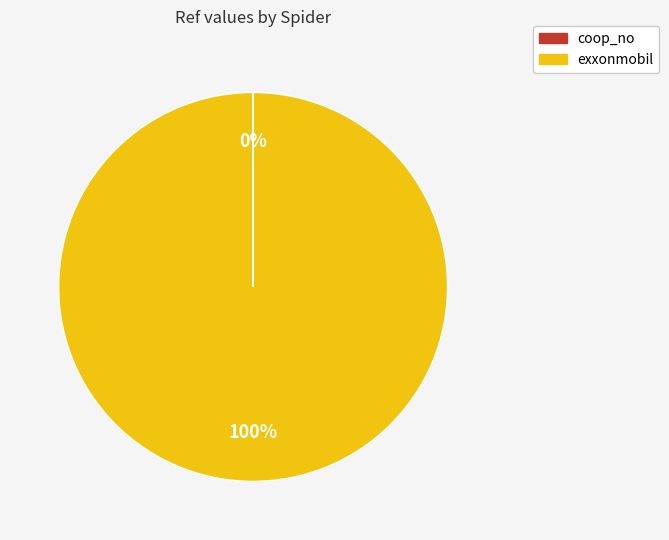

Which slice is the largest?

exxonmobil